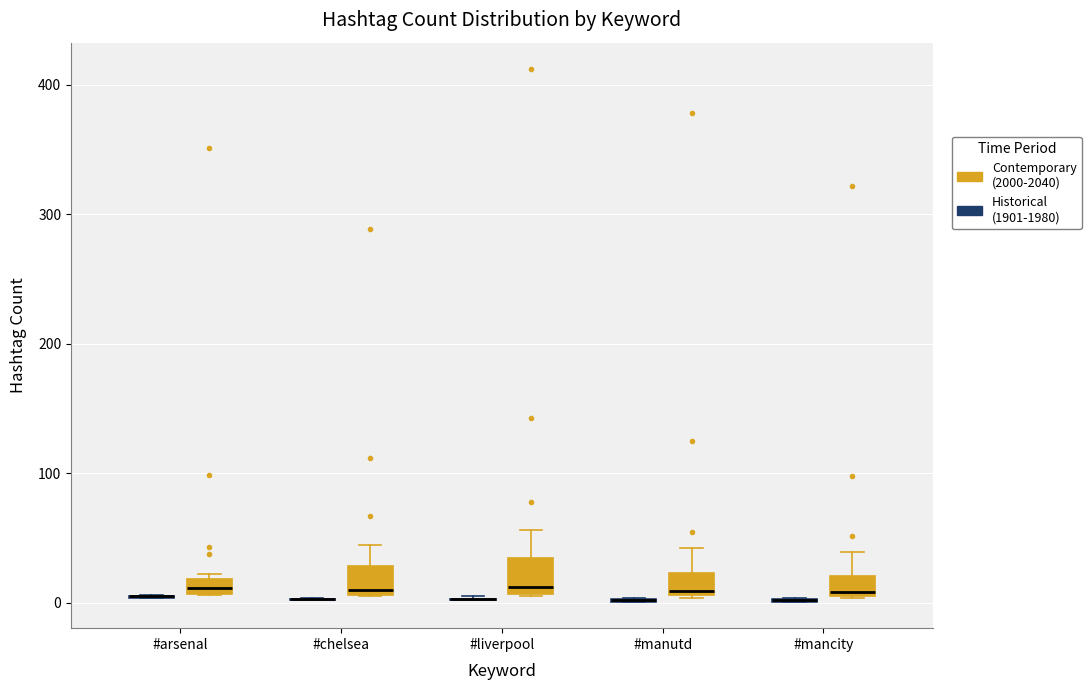

Where is the lower edge of the box for #manutd (Contemporary (2000-2040)) on the y-axis? The values are not printed on the chart, so give them approximately, as read against the axis.

10